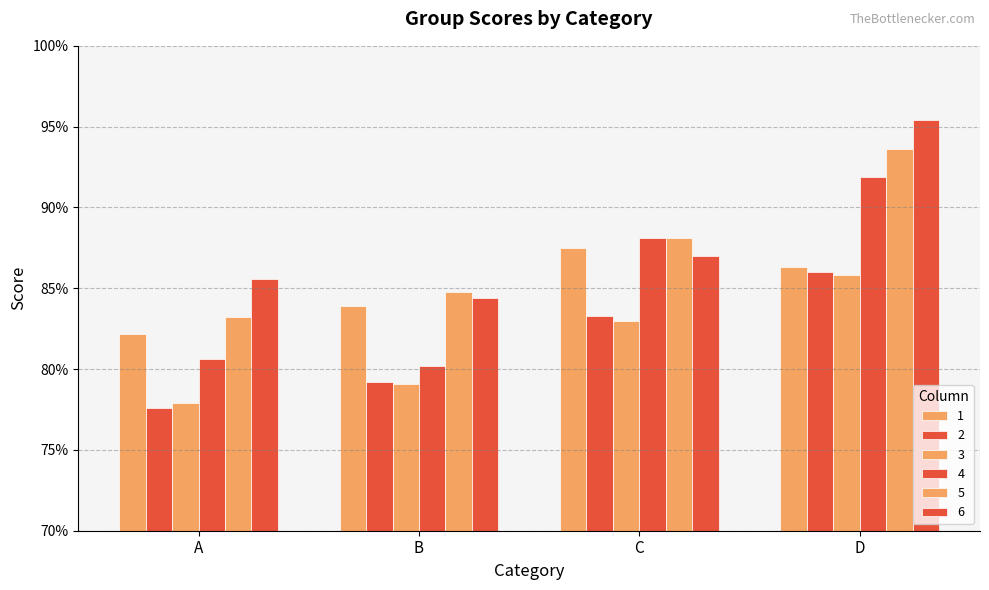

Does the chart contain any negative values?

No